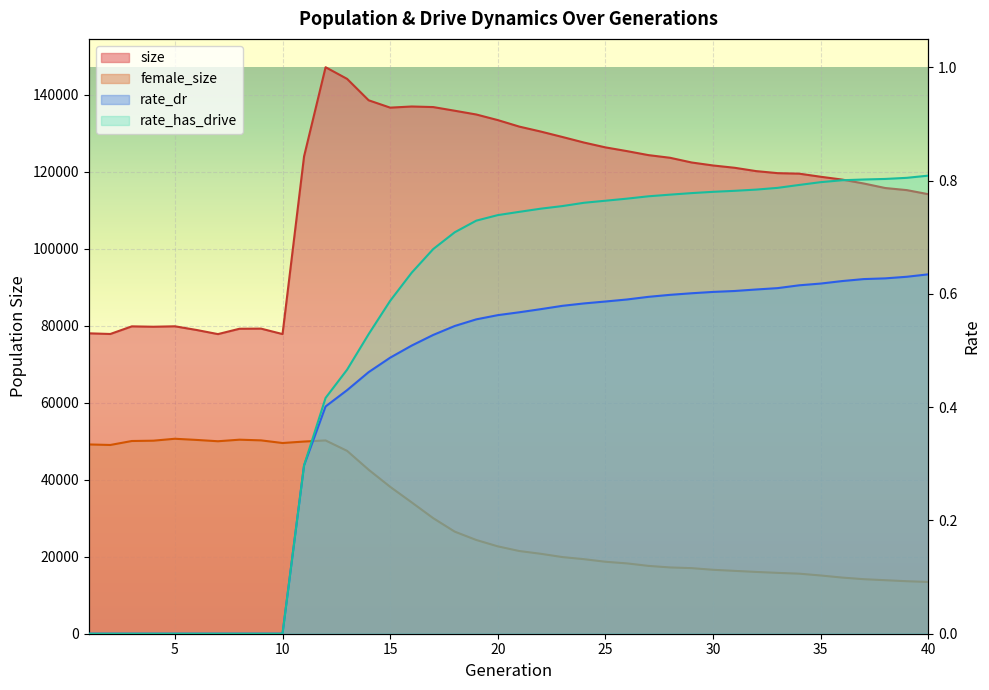

Rank the series at 22 from lowest to highest value.

rate_dr, rate_has_drive, female_size, size